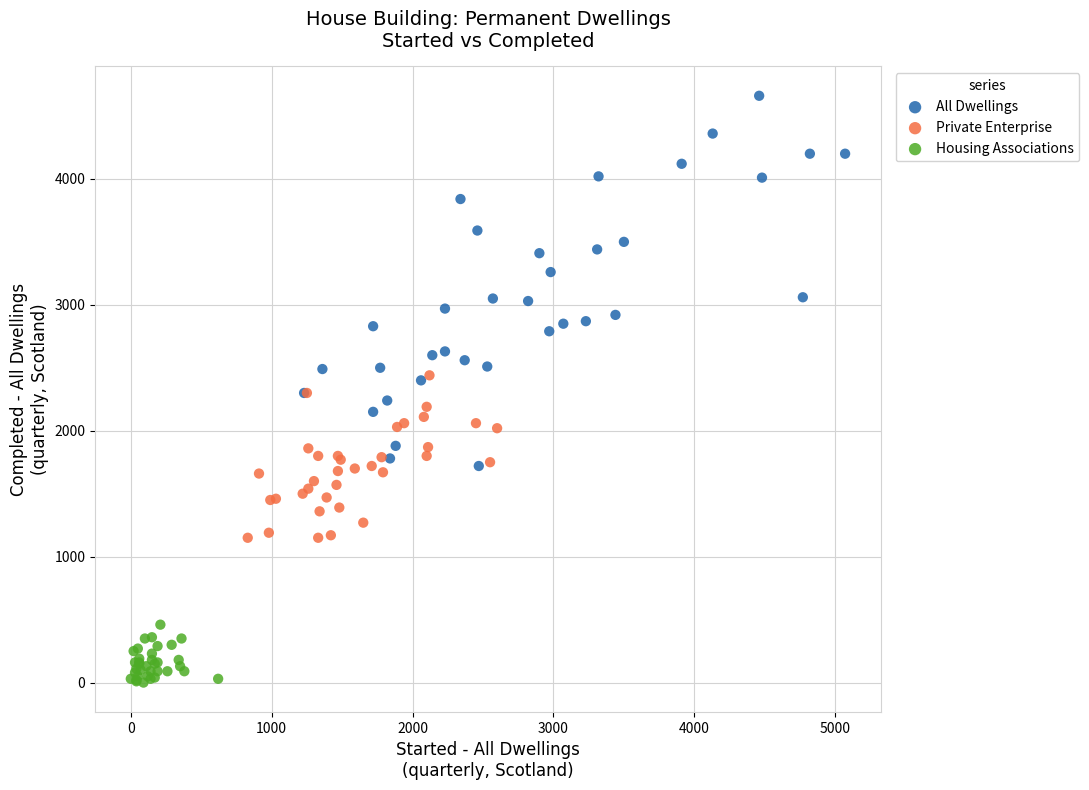

Which series has the widest spread of Y values?

All Dwellings